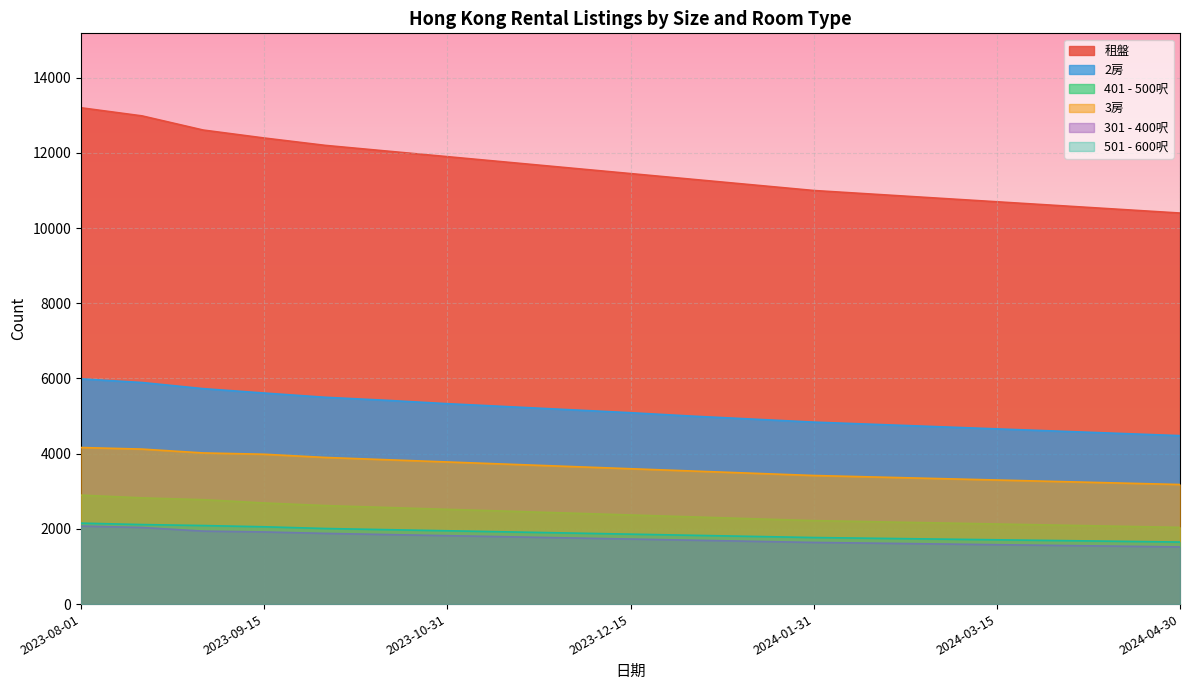

True or false: 租盤 and 401 - 500呎 intersect in this chart.

False